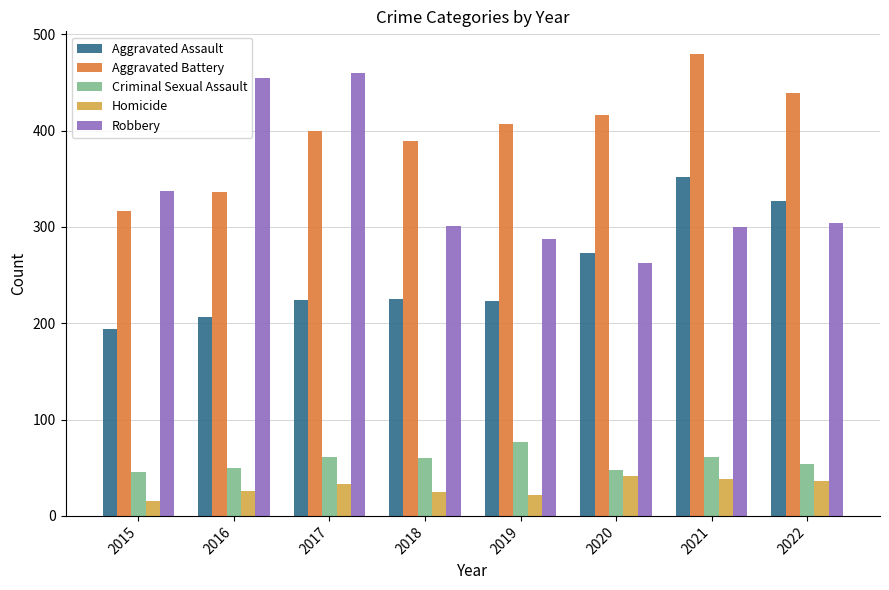

At 2020, list the series in order from smallest to largest.

Homicide, Criminal Sexual Assault, Robbery, Aggravated Assault, Aggravated Battery